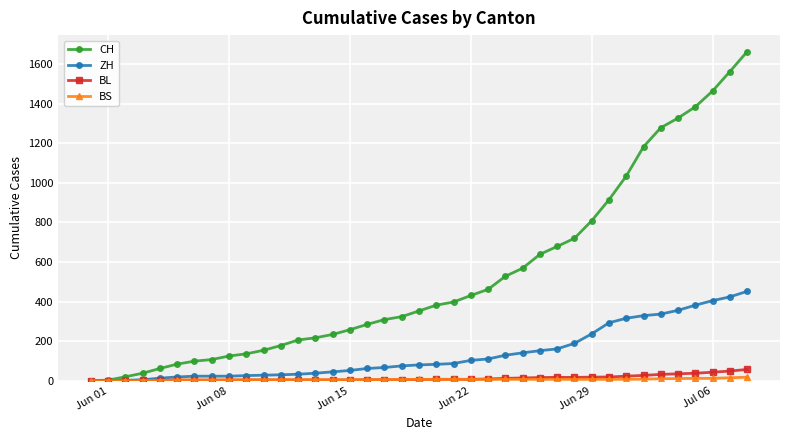

Which series has the largest total across all categories?

CH